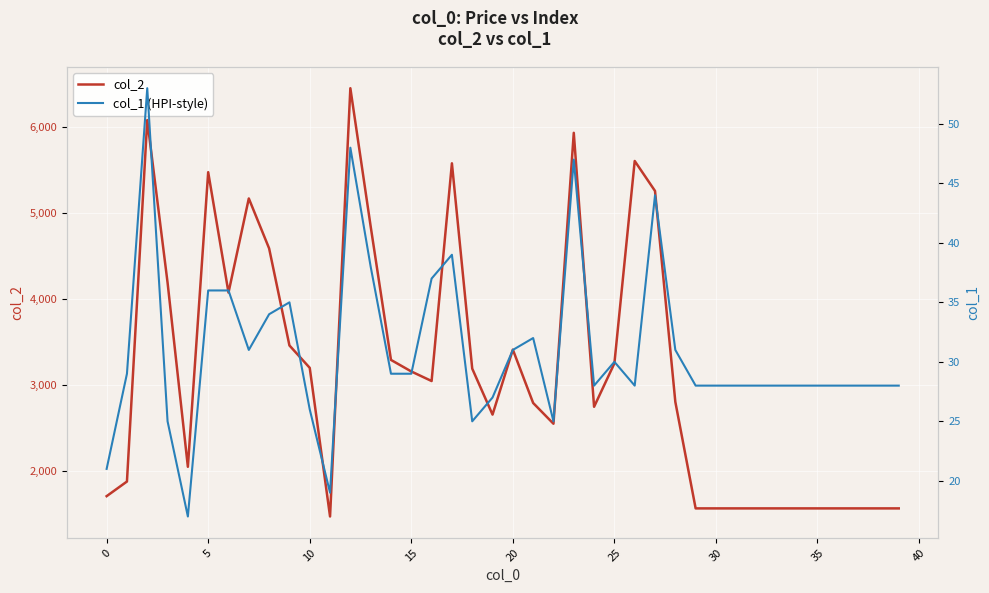

Read the col_1 (HPI-style) value at 21.

32